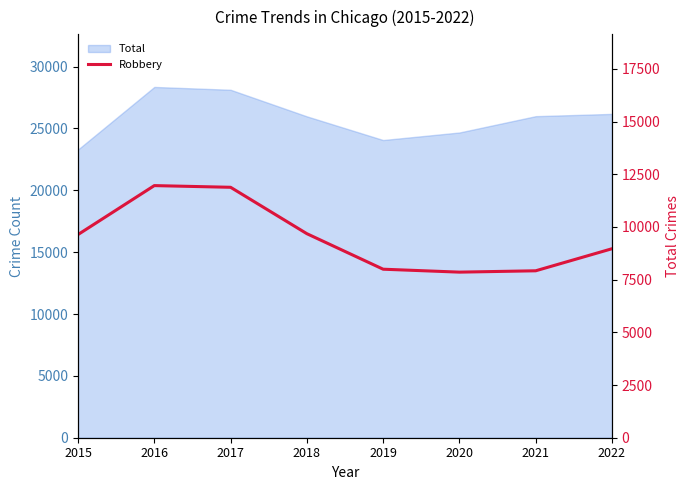

The chart shows a value of 4905 at 2020. True or false?

False